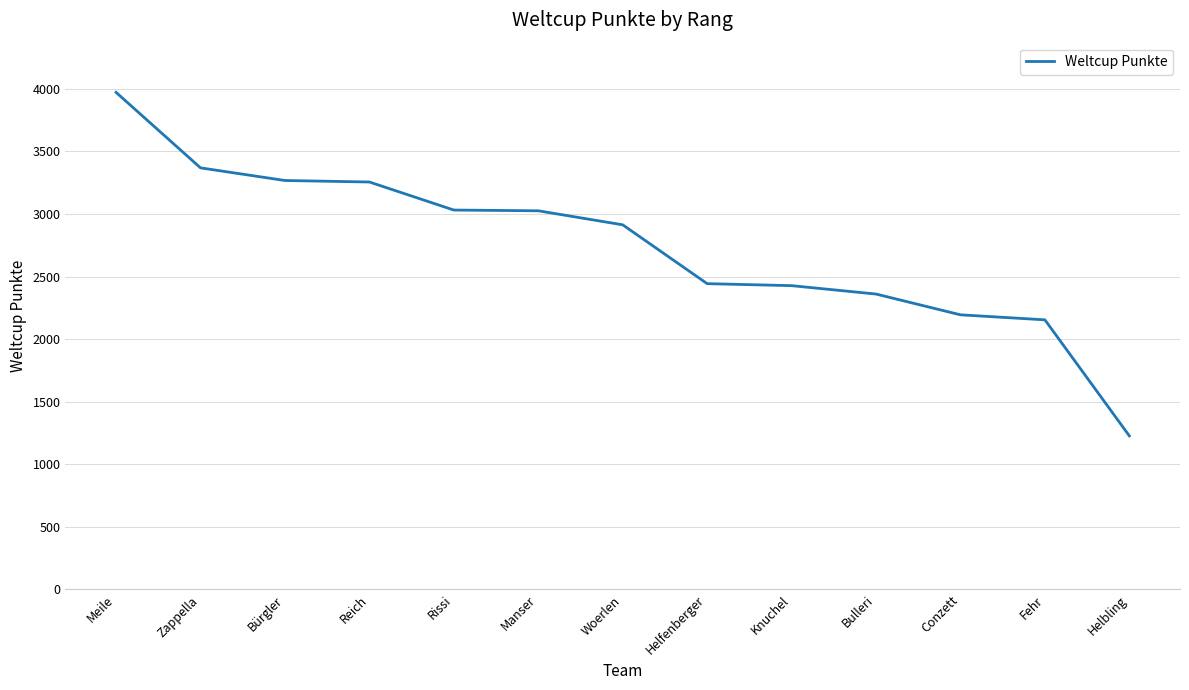

What position from the right is Reich?

10